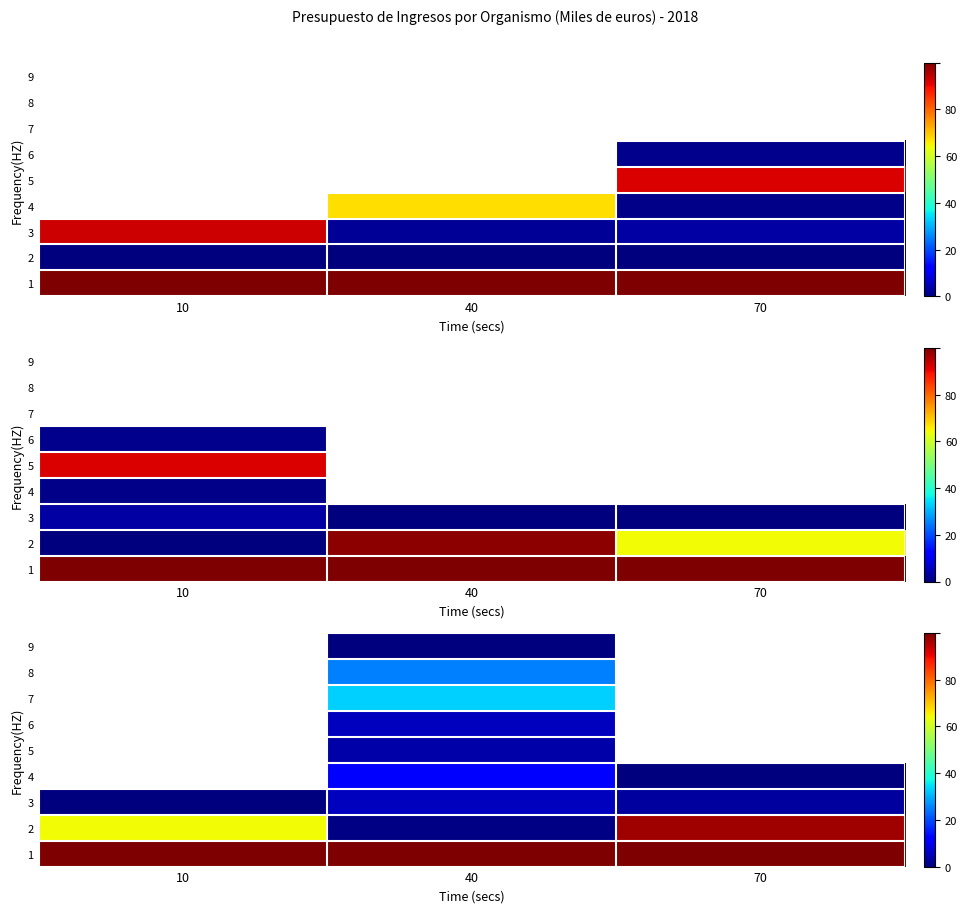

What is the sum of all 3 values?

8.7